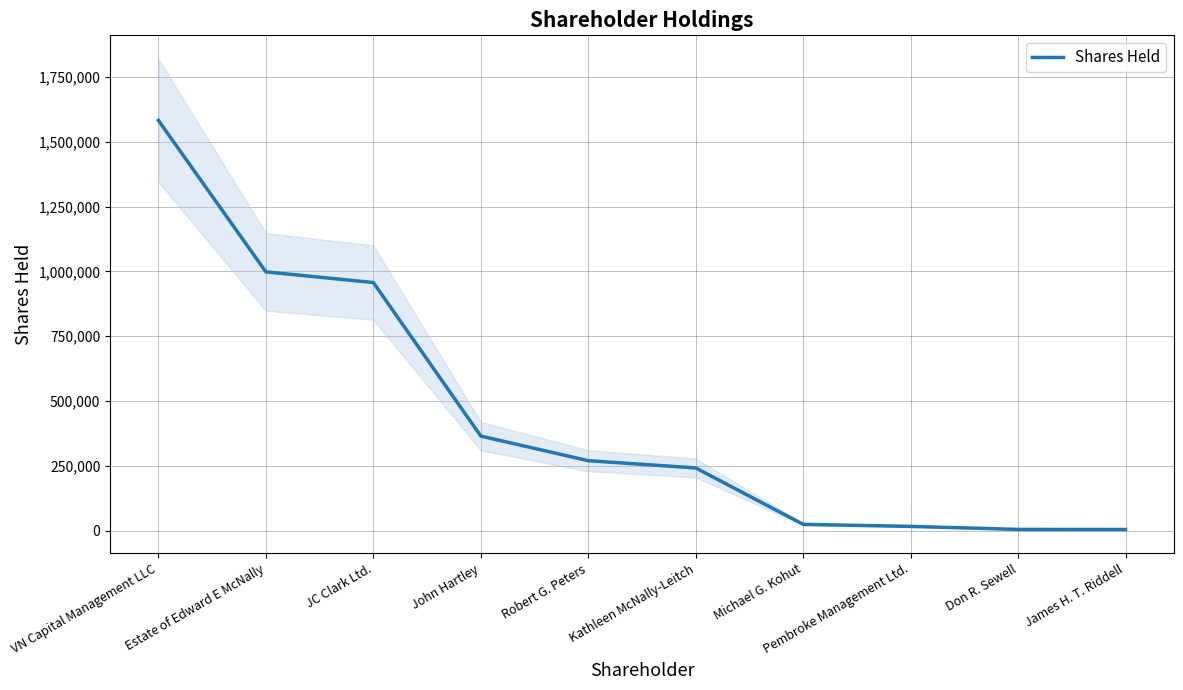

Reading left to right, transcribe all the data shown in this chart.

VN Capital Management LLC=1582300	Estate of Edward E McNally=998212	JC Clark Ltd.=957100	John Hartley=364900	Robert G. Peters=270000	Kathleen McNally-Leitch=242086	Michael G. Kohut=24500	Pembroke Management Ltd.=16700	Don R. Sewell=5000	James H. T. Riddell=4700